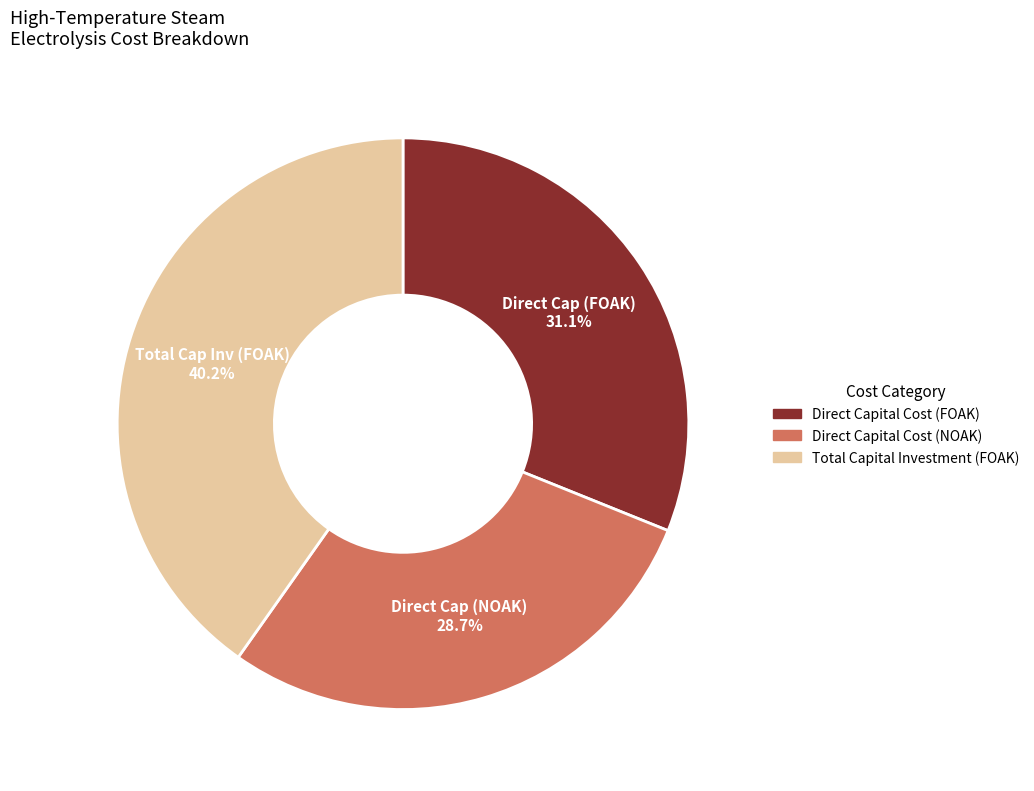

True or false: Total Capital Investment (FOAK) accounts for 32% of the total.

False